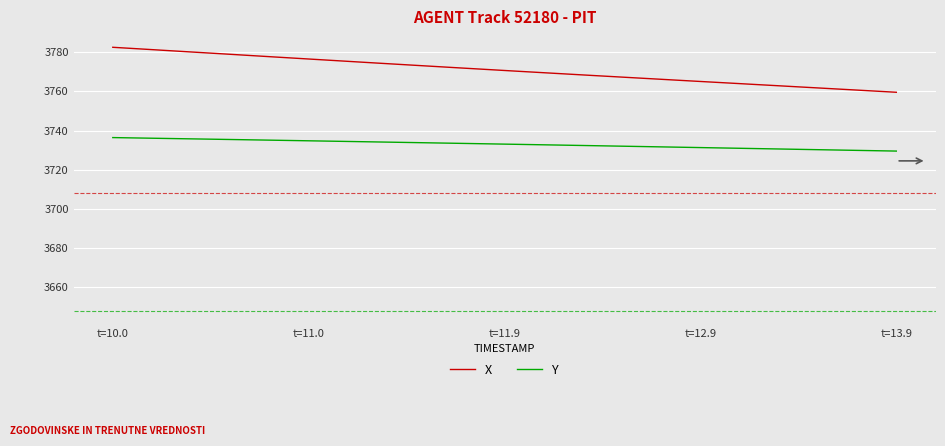

Rank the series by their maximum value, from highest to lowest.

X, Y